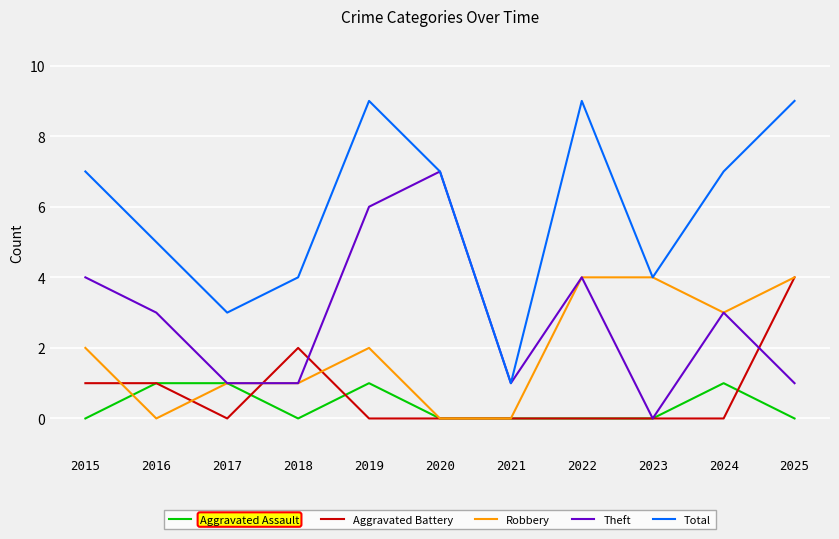

Read the Total value at 2025.

9